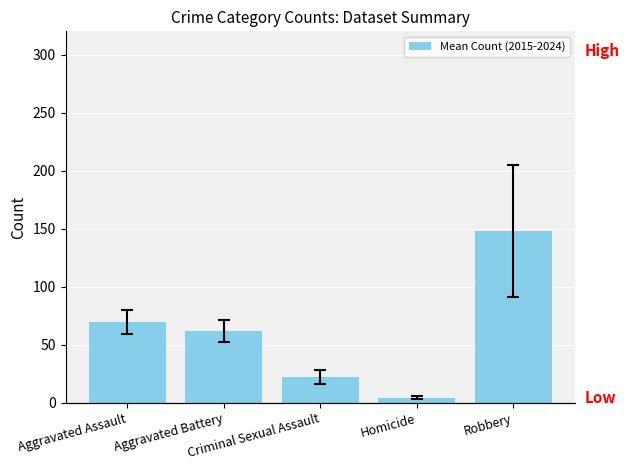

Reading right to left, transcribe all the data shown in this chart.

147.9	4.4	22.3	62.0	69.3